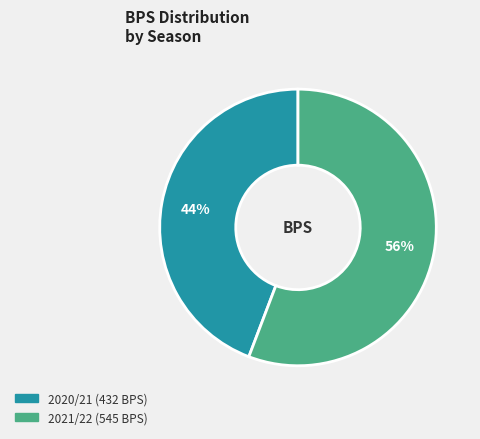

Is it true that 2020/21 (432 BPS) is 44% of the pie?

True